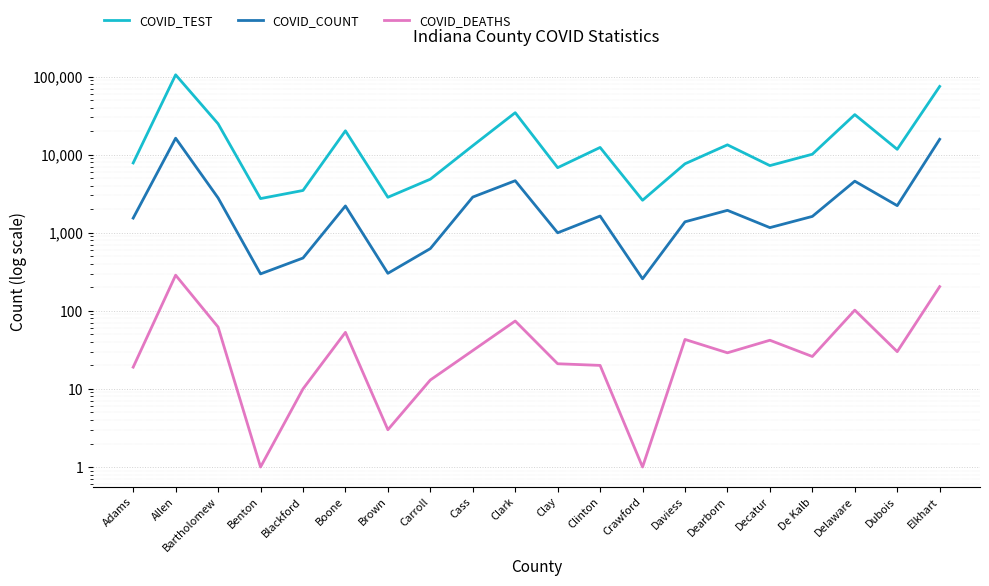

Reading right to left, extract all data points from this chart.

COVID_TEST: 74627	11690	32520	10117	7233	13342	7631	2603	12350	6804	34407	13009	4844	2843	20169	3475	2736	24836	105181	7822
COVID_COUNT: 15714	2221	4570	1617	1162	1934	1379	257	1635	997	4631	2860	626	302	2201	474	297	2789	16218	1539
COVID_DEATHS: 204	30	102	26	42	29	43	1	20	21	74	31	13	3	53	10	1	62	286	19